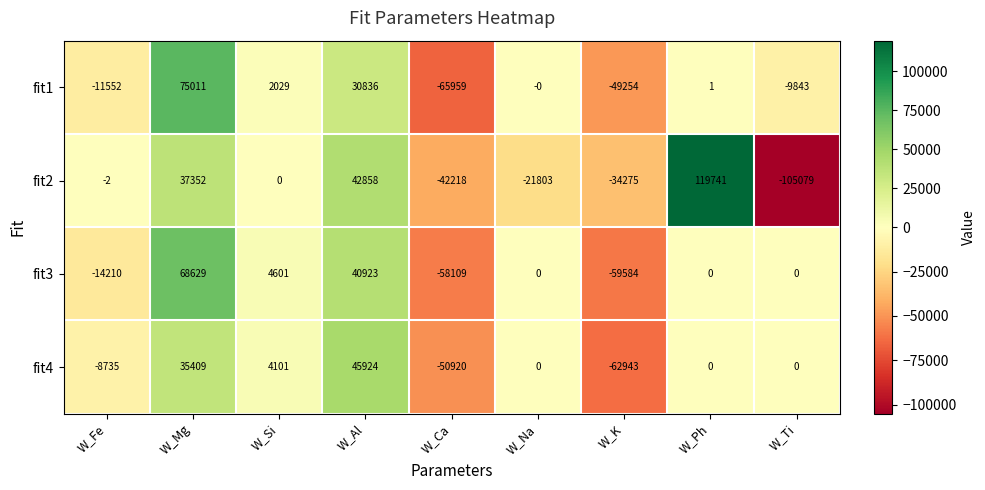

At which label does fit4 first exceed 0?

W_Mg